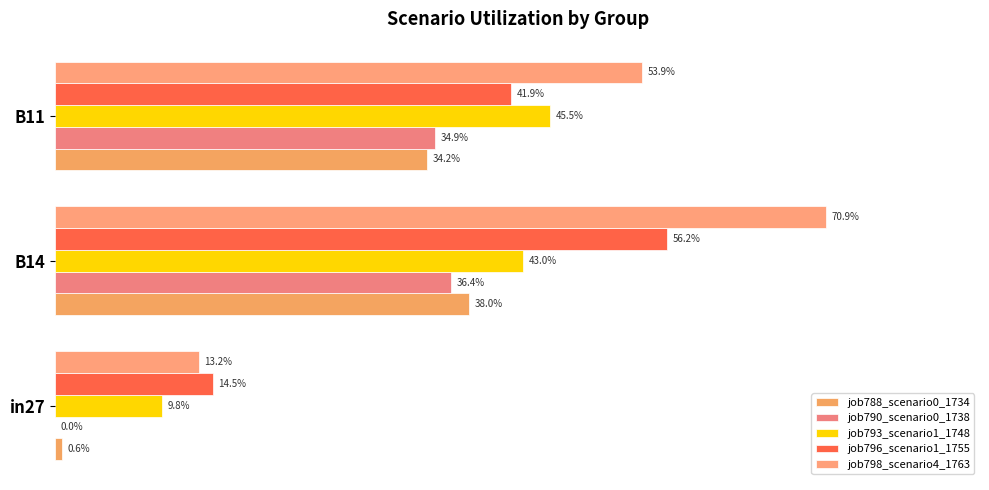

At how many categories does at least one series exceed 0?

3